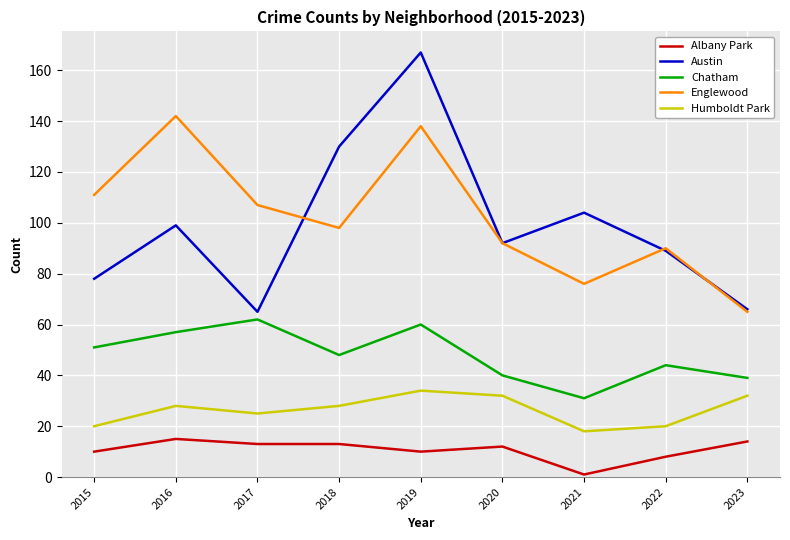

The value of Austin at 2022 is 55. True or false?

False